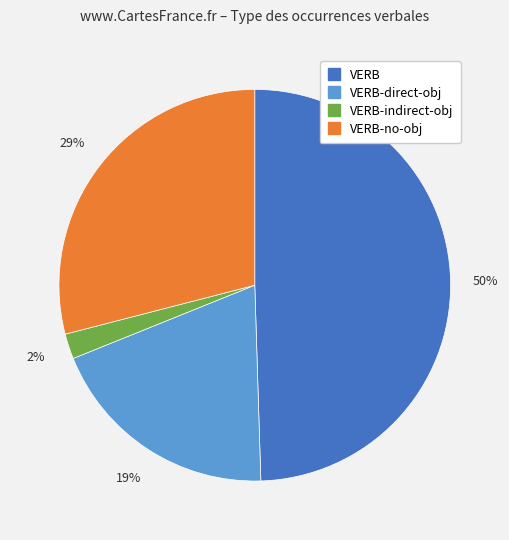

Does any single category account for the majority?

No